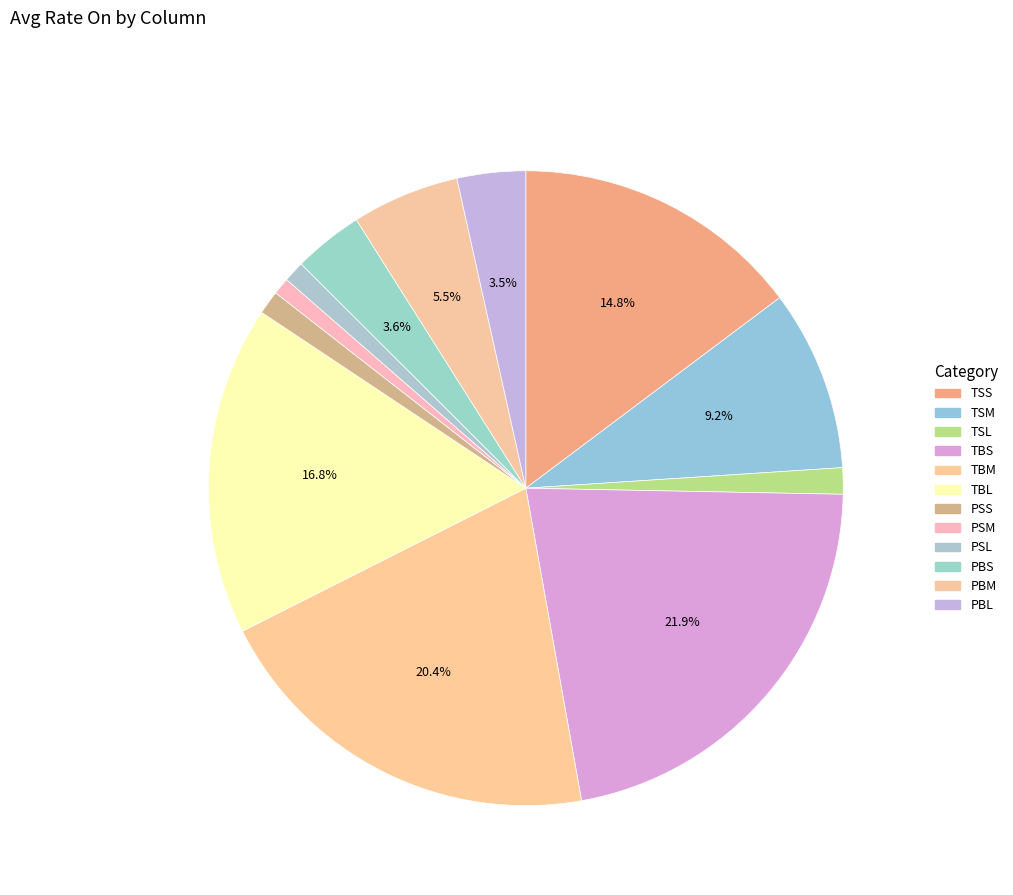

What is the change in value from TSM to PSS?

-32.6